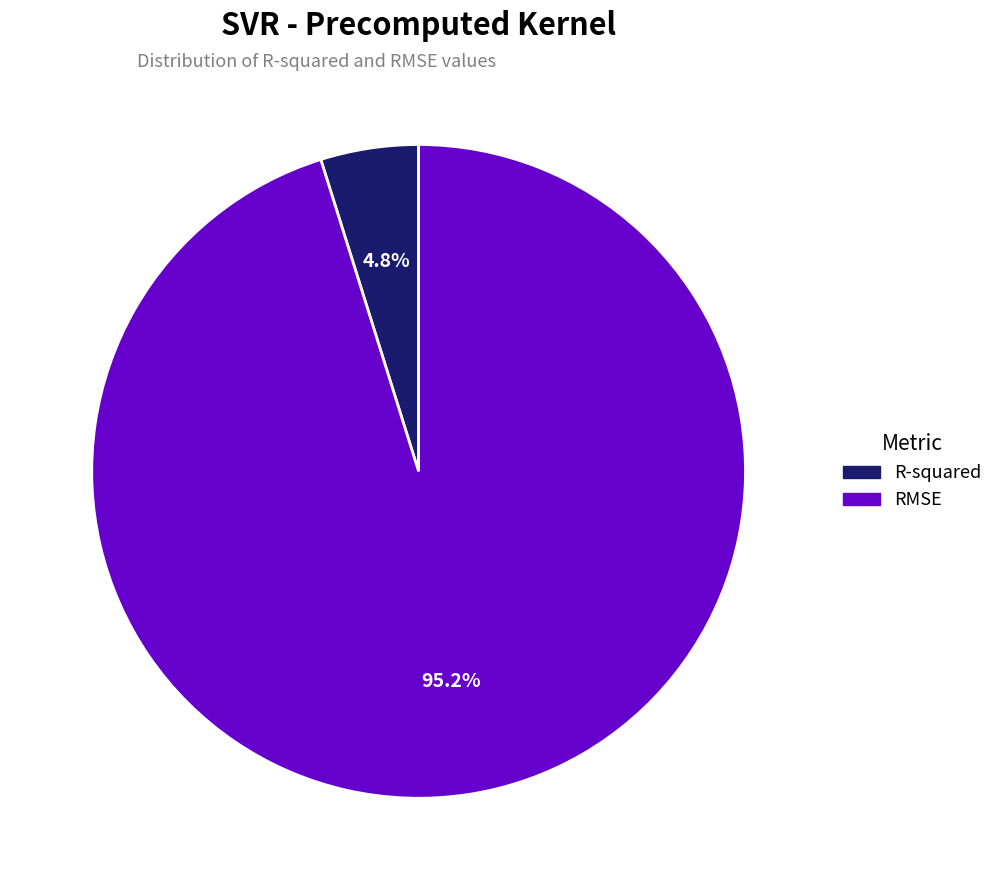

Is it true that R-squared is 5% of the pie?

True